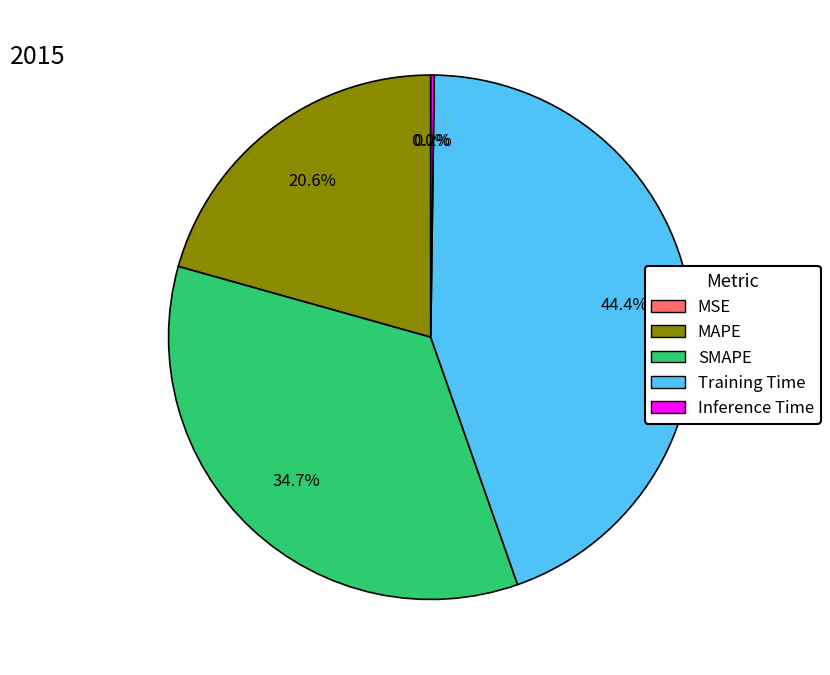

Which slice is the largest?

Training Time